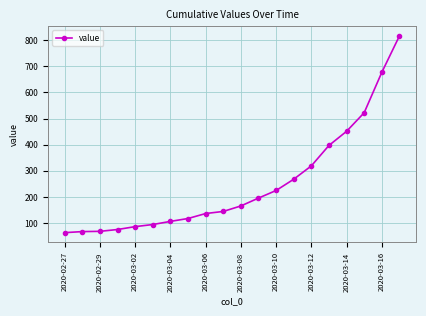

How many series are shown in this chart?

1